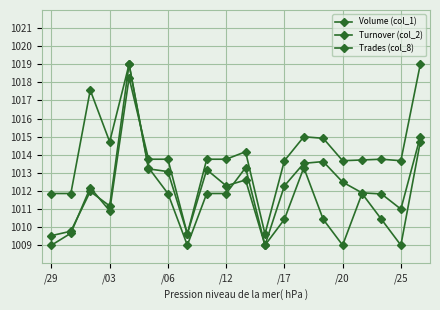

How many values in the Volume (col_1) series are below 1013?

6